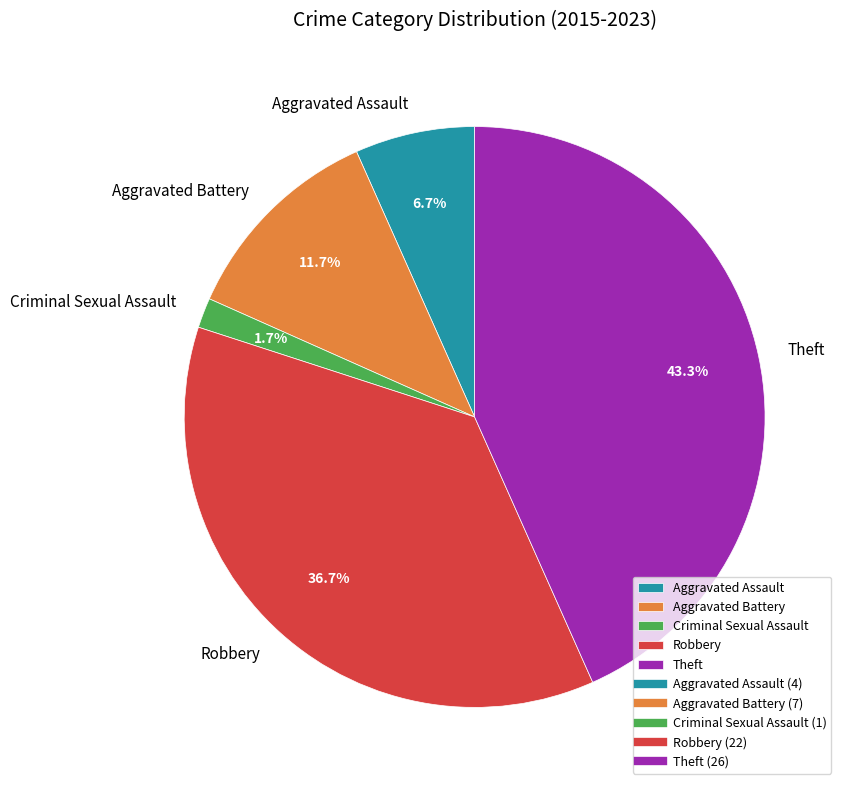

To the nearest percent, what percentage of the pie is Robbery?

37%